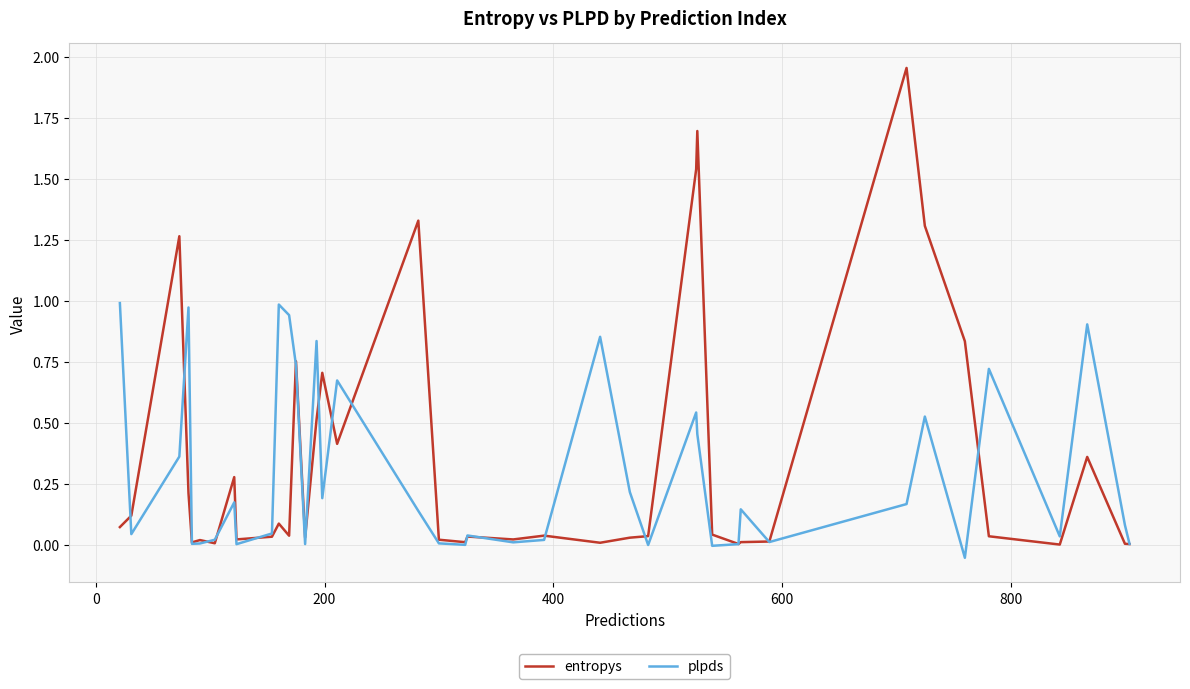

Which series has the largest range (max minus min)?

entropys